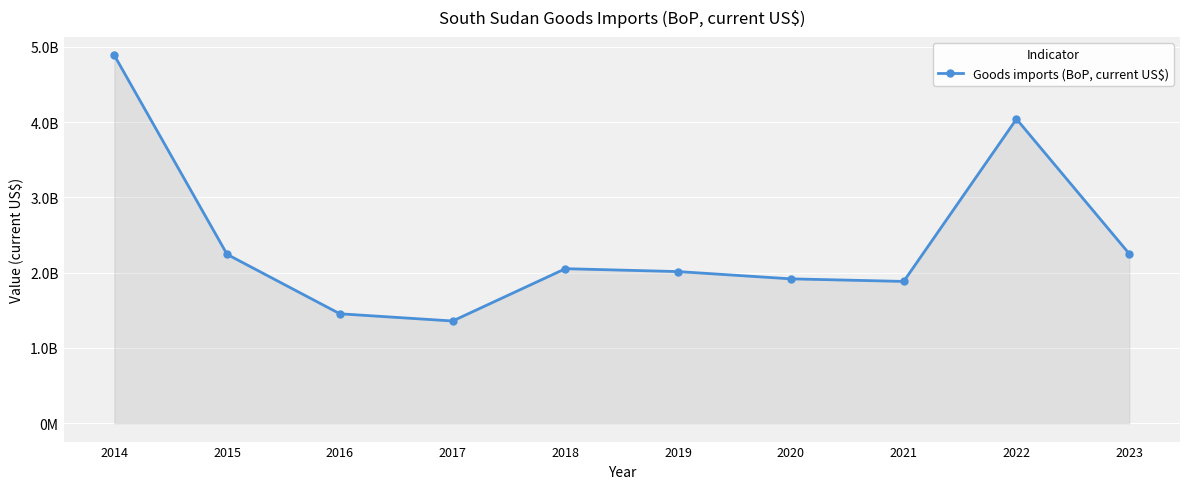

Is this an area chart (filled region under the line)?

Yes